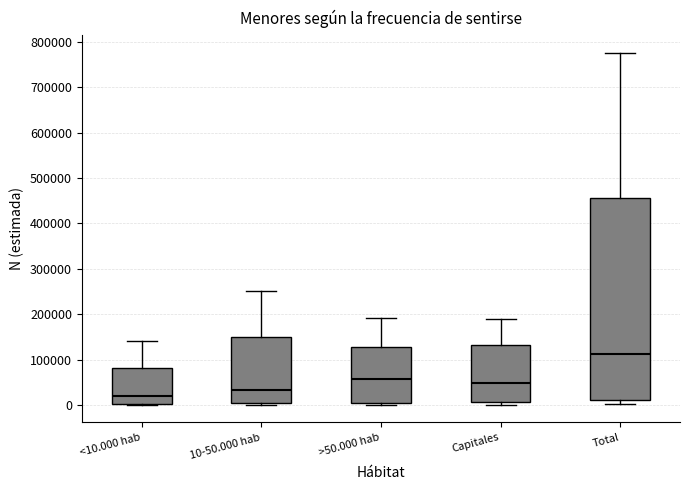

Reading left to right, transcribe this box plot: for each box, give where its median line is, the range the box spans, and where its two whiskers end, as read against the y-axis. The values are not printed on the chart, so give them approximately, as read against the axis.

<10.000 hab: median 20000, box 0 to 80000, whiskers 0 to 140000
10-50.000 hab: median 30000, box 0 to 150000, whiskers 0 (just below the box's lower edge) to 250000
>50.000 hab: median 60000, box 0 to 130000, whiskers 0 (just below the box's lower edge) to 190000
Capitales: median 50000, box 10000 to 130000, whiskers 0 to 190000
Total: median 110000, box 10000 to 460000, whiskers 0 to 780000